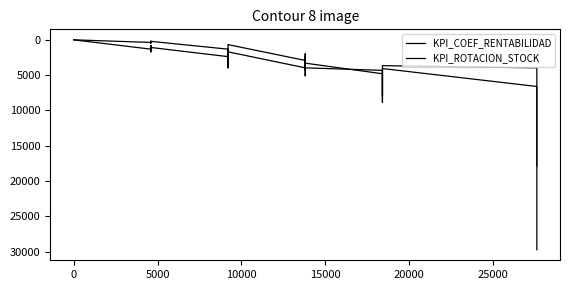

True or false: KPI_ROTACION_STOCK has more than 0 interior local peaks.

True